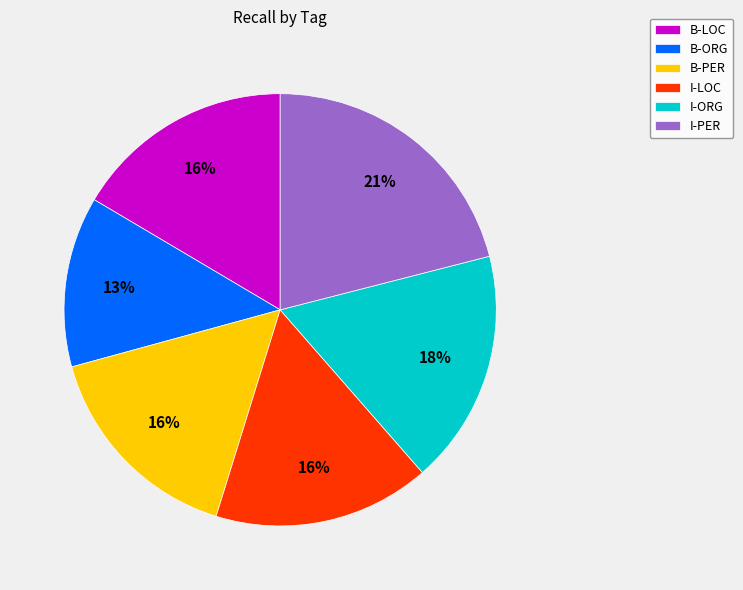

To the nearest percent, what is the average slice percentage?

17%